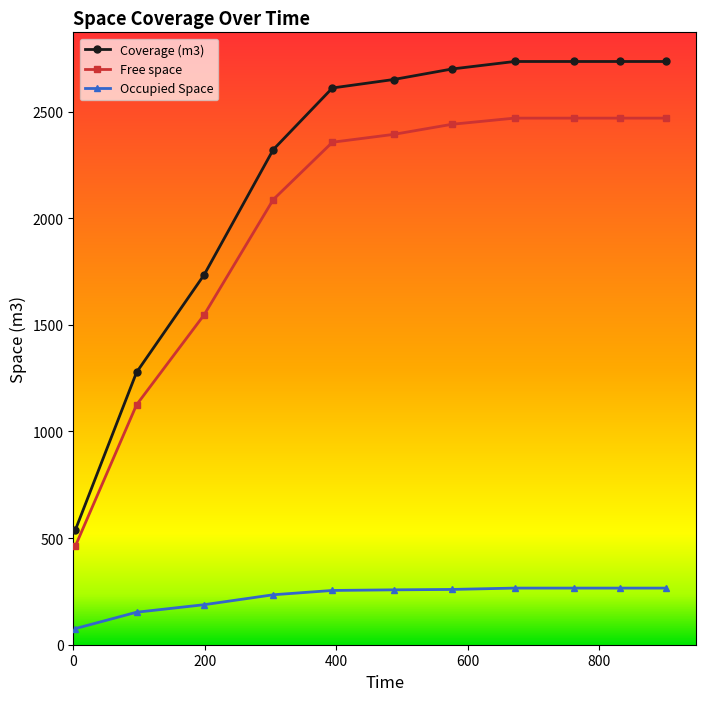

Which series has the largest total across all categories?

Coverage (m3)